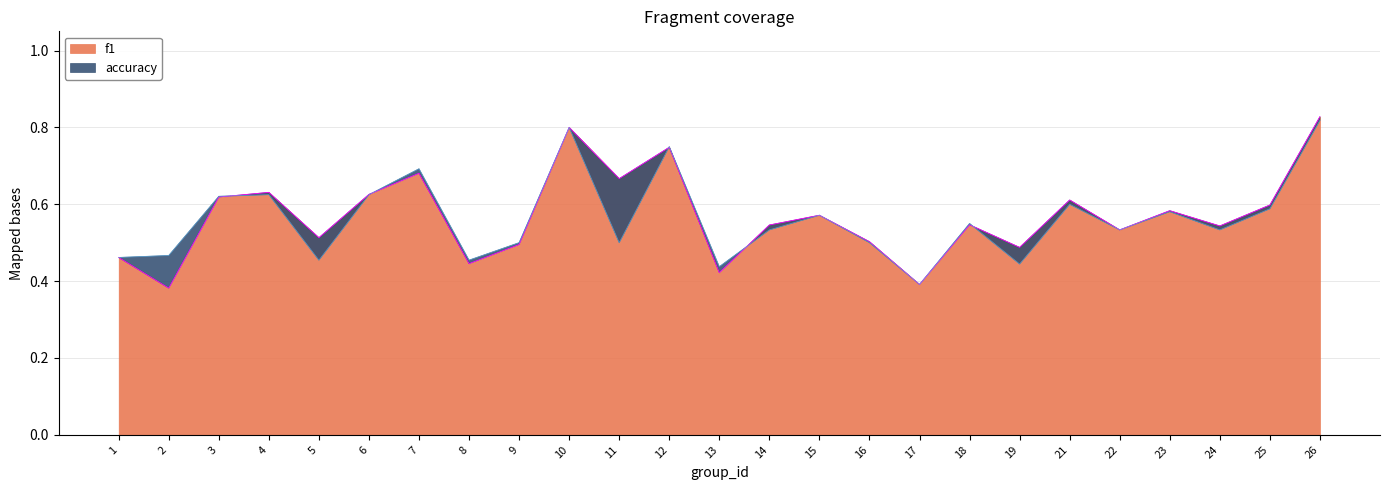

Between which two adjacent categories do accuracy and f1 first intersect?

3 and 4